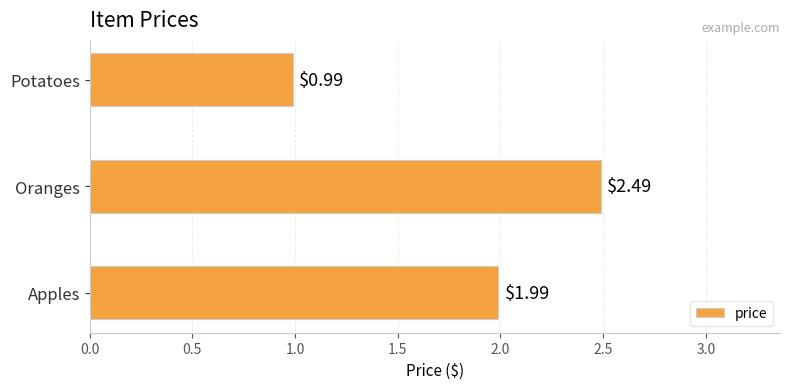

Where is the data nearest to the value 1?

Potatoes